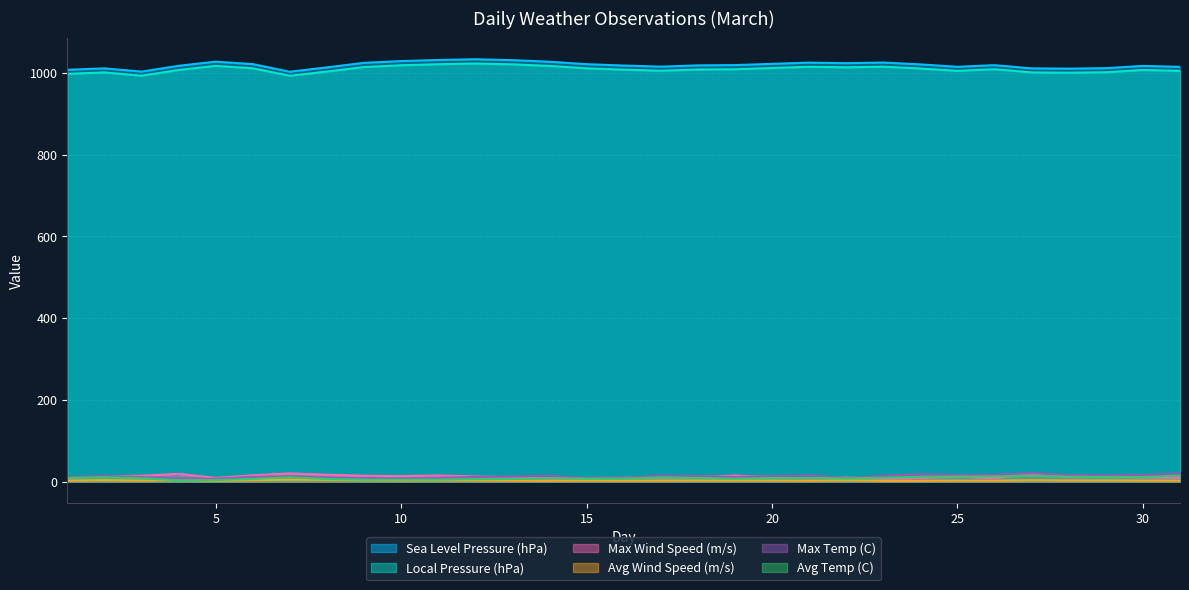

How many intersections are there between Max Wind Speed (m/s) and Avg Temp (C)?

9